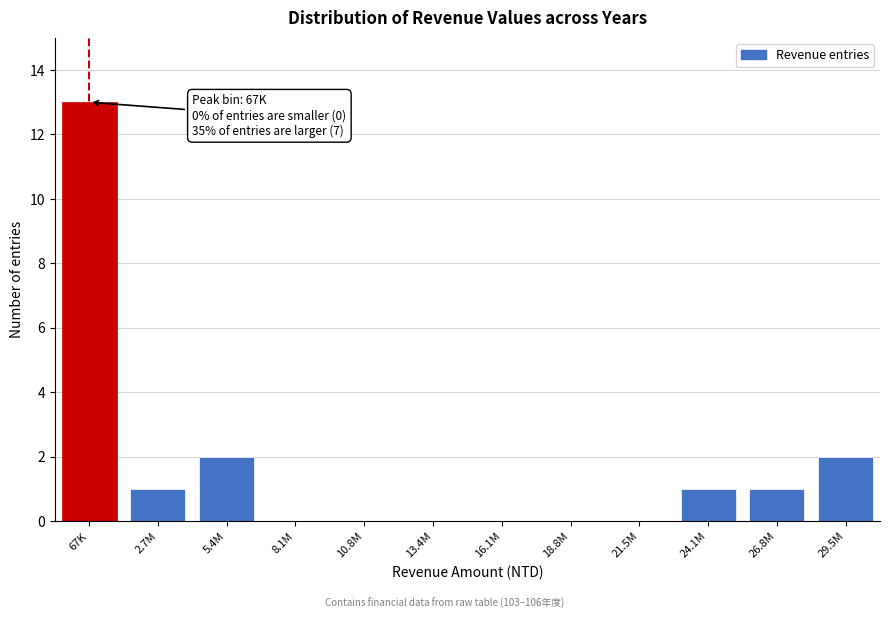

Reading right to left, list all the values displayed in this chart.

29.5M=2	26.8M=1	24.1M=1	21.5M=0	18.8M=0	16.1M=0	13.4M=0	10.8M=0	8.1M=0	5.4M=2	2.7M=1	67K=13